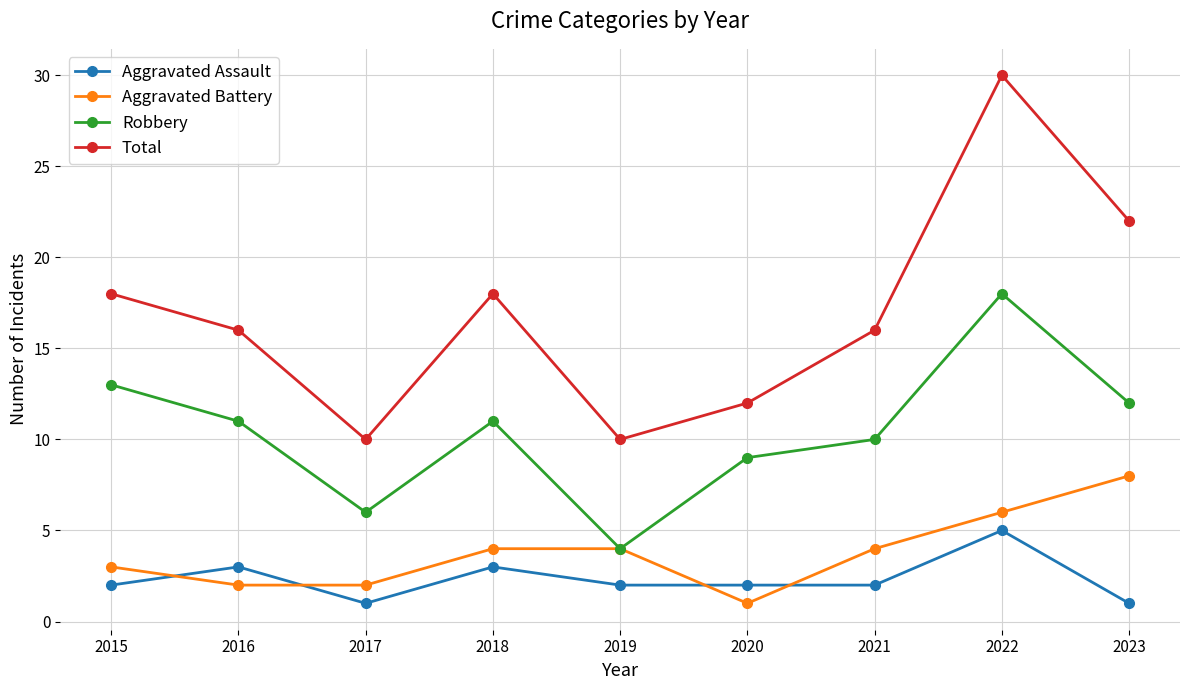

How many distinct data groups are displayed?

4